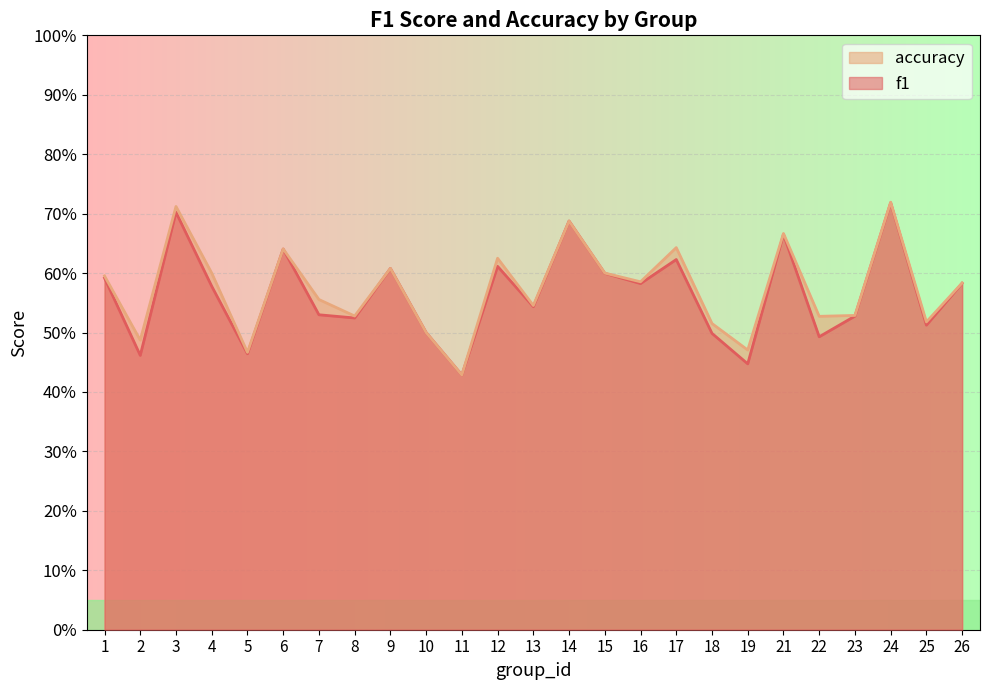

The value of f1 at 11 is 0.7. True or false?

False